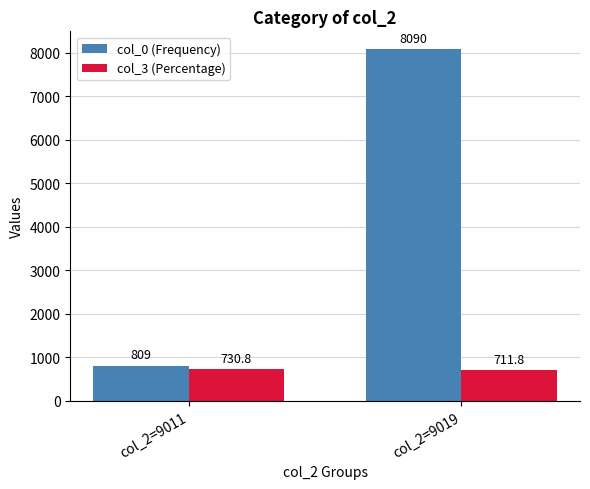

Where is col_0 (Frequency) nearest to the value 4449?

col_2=9011